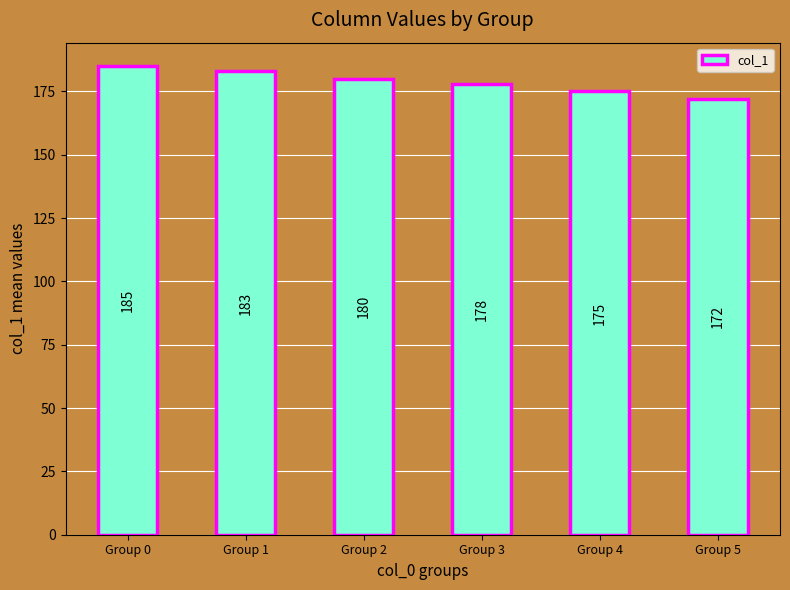

Count the number of categories in the chart.

6